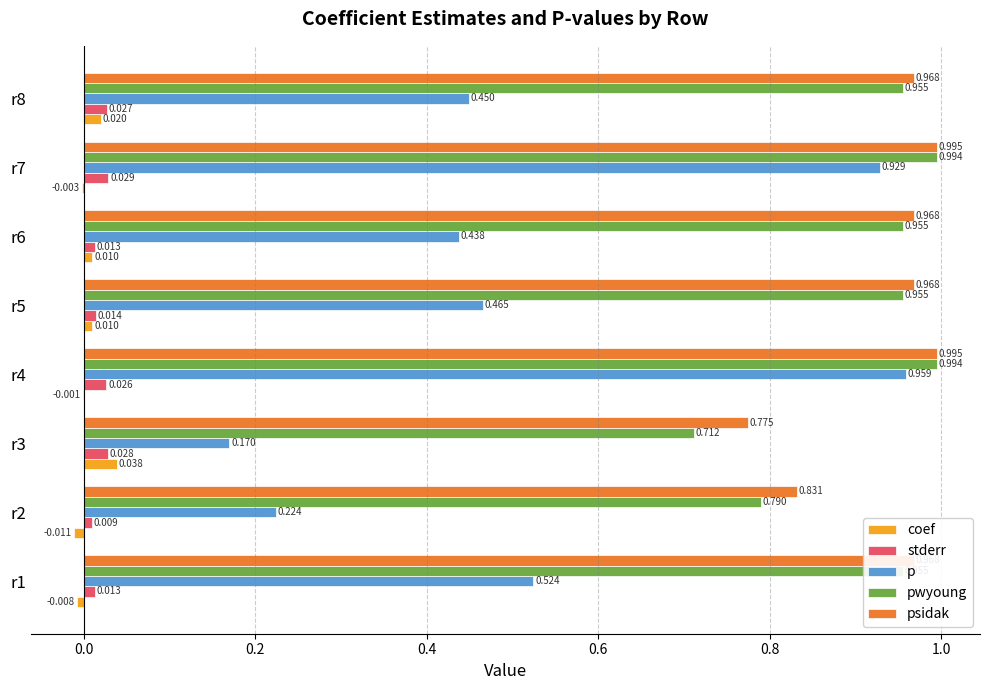

Is the value of stderr at r1 greater than the value of coef at r1?

Yes